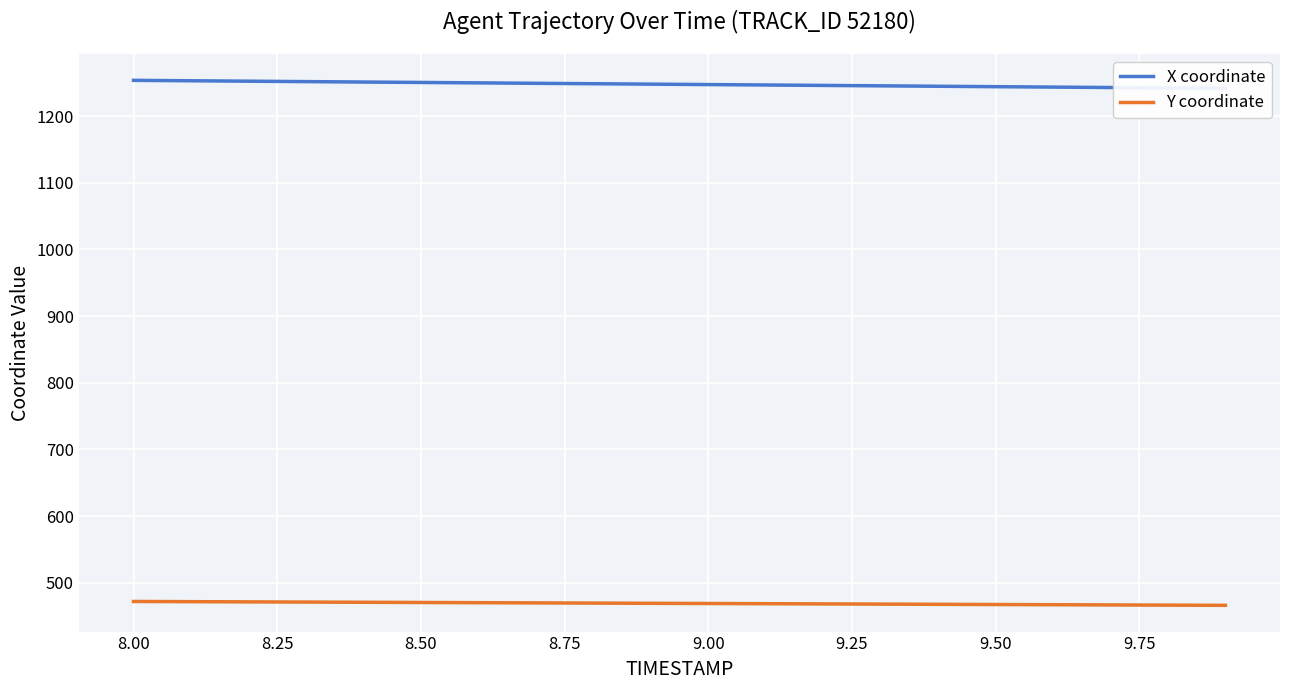

What is the maximum value for Y coordinate?

471.8